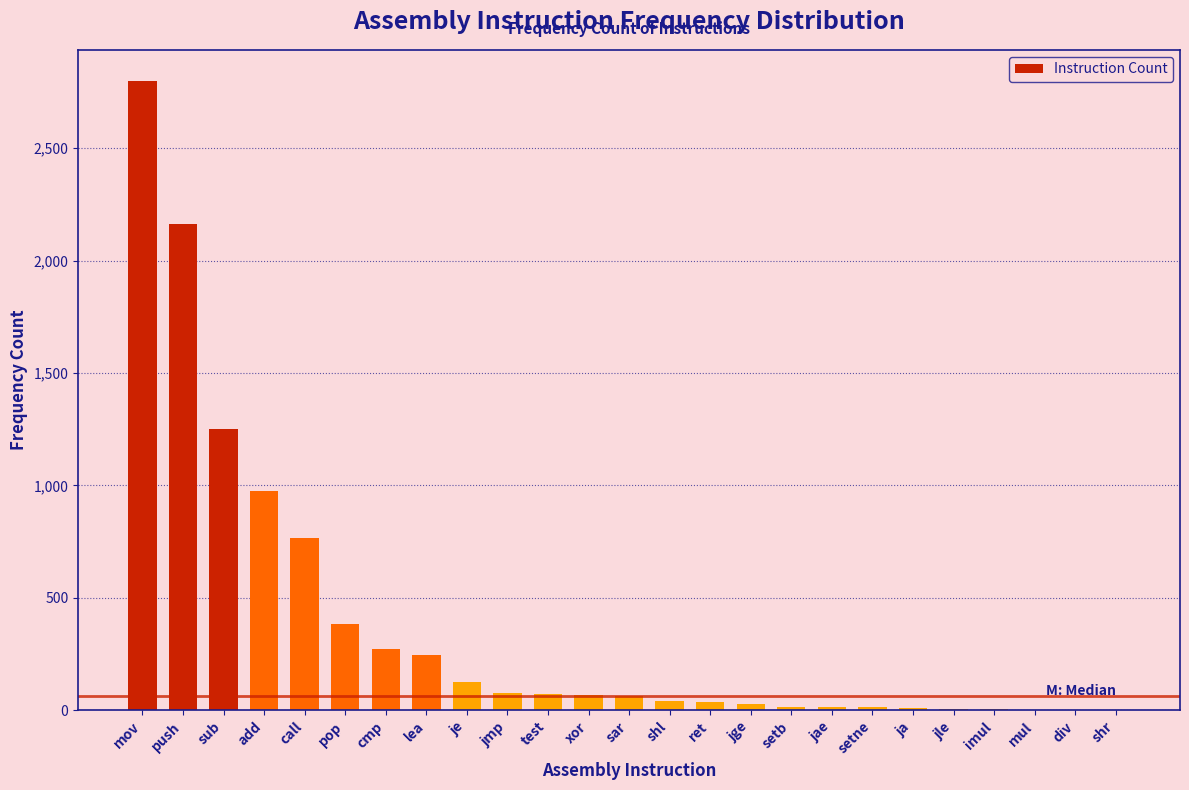

At which label is the value closest to 1399?

sub